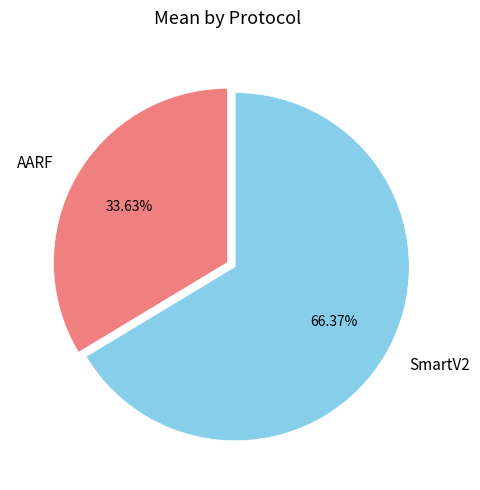

Rank the categories by value from lowest to highest.

AARF, SmartV2